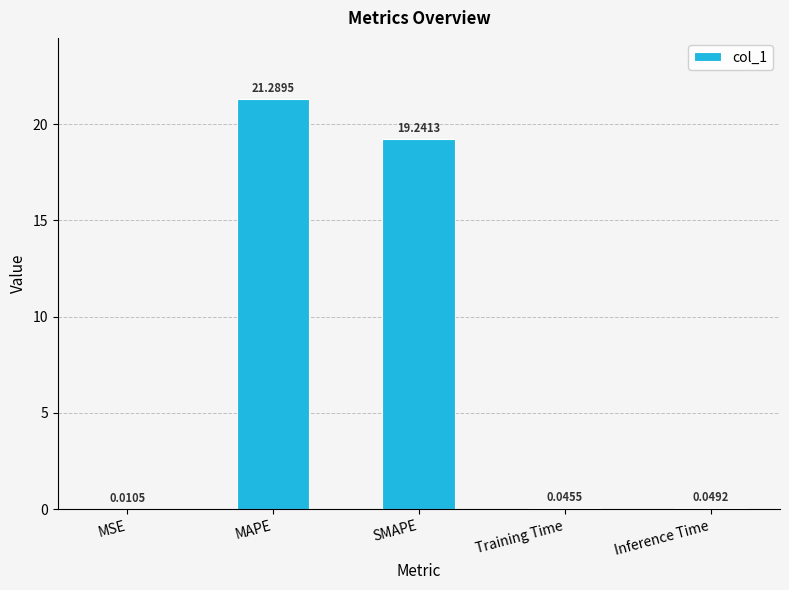

At which category does the chart reach its peak across all series?

MAPE